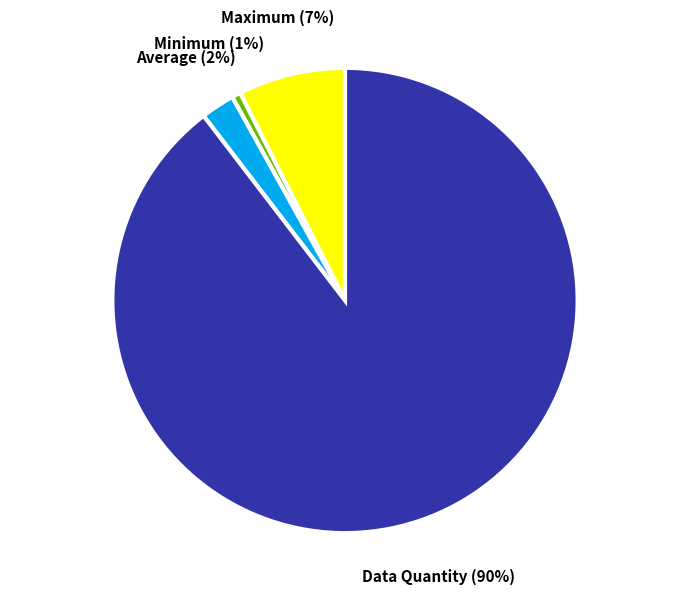

What is the smallest slice in the pie chart?

Minimum